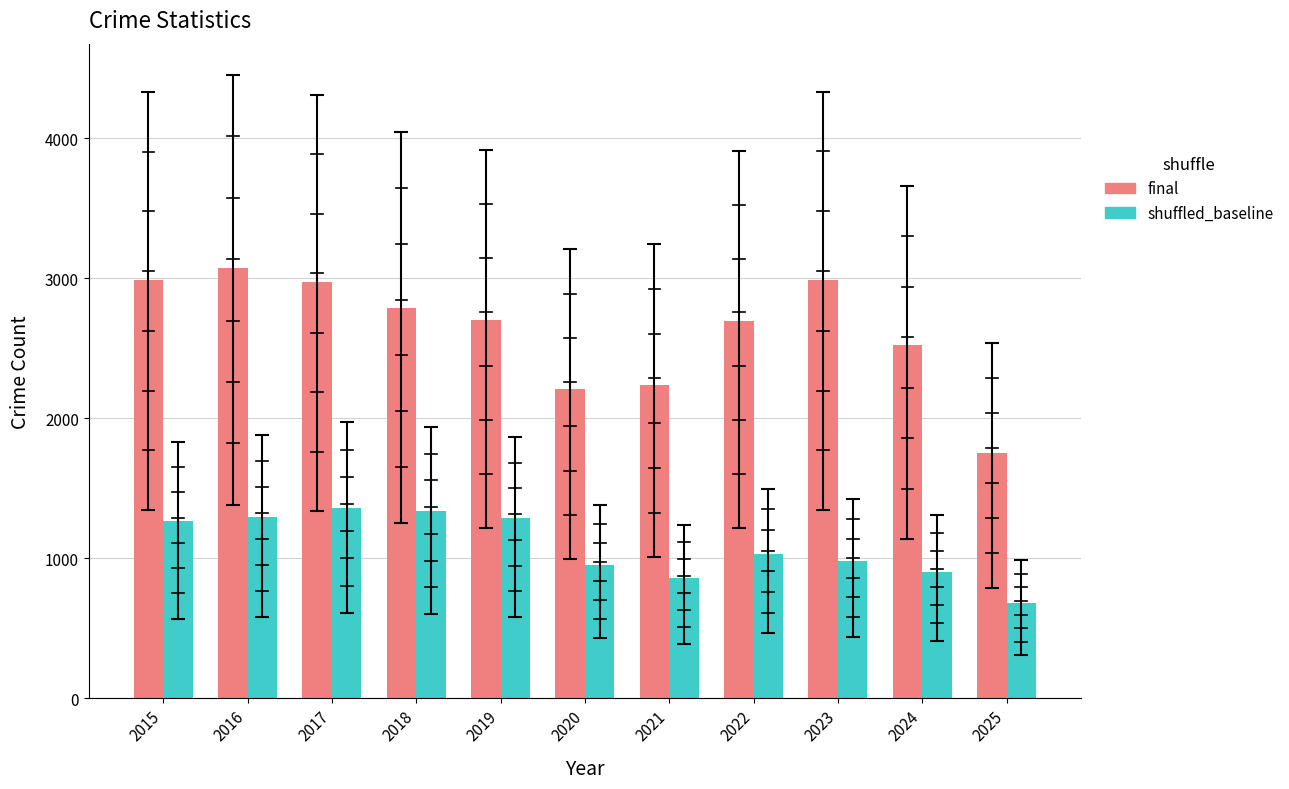

What is the total value across all series at 2015?

4250